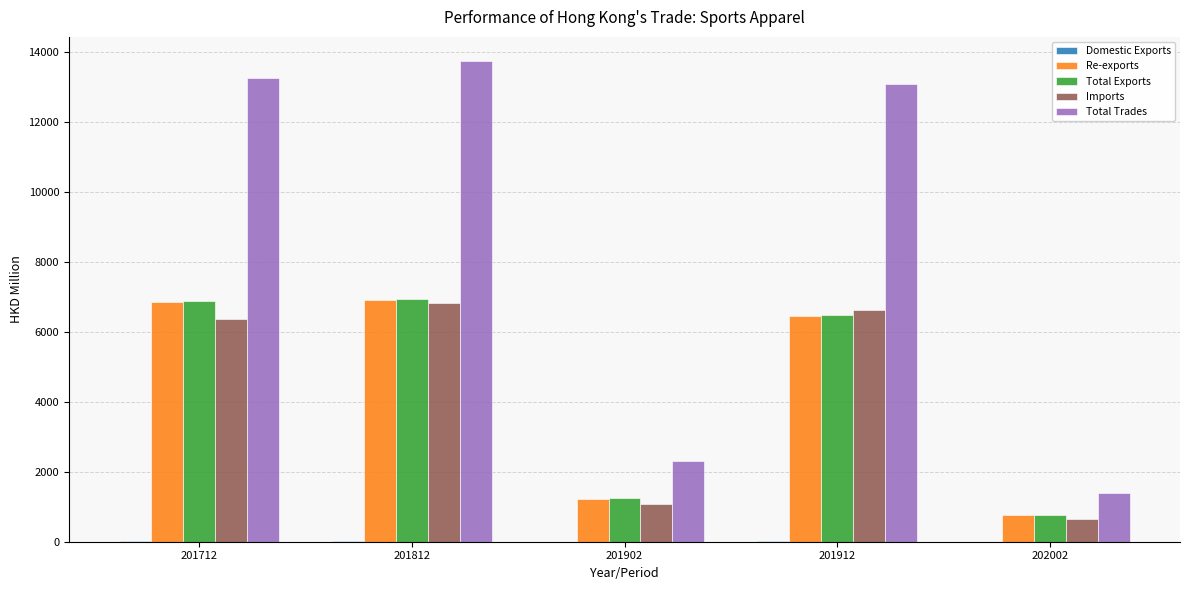

What is the maximum value for Imports?

6817.9